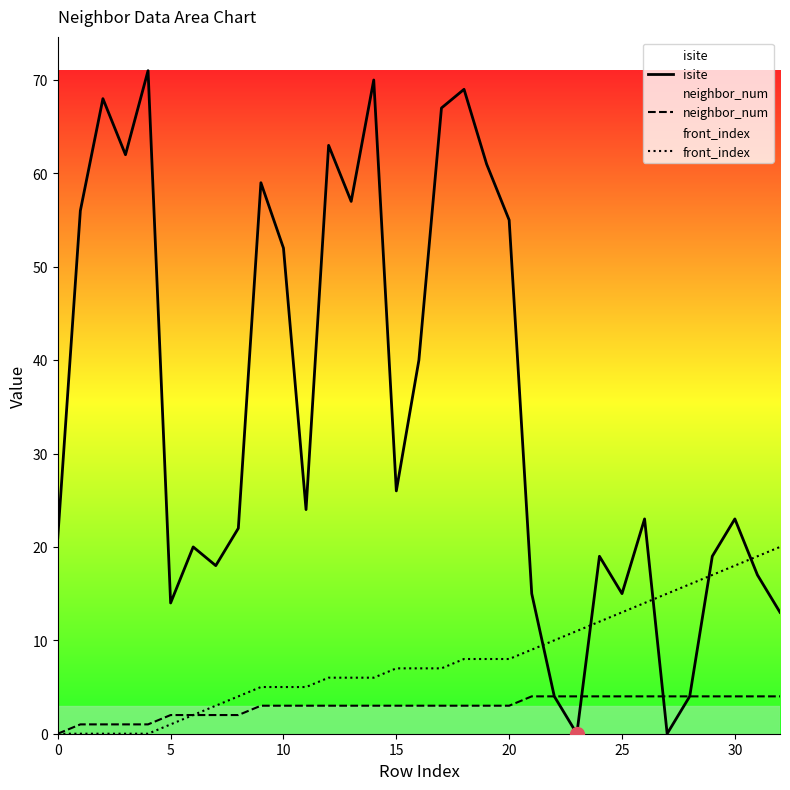

How many lines are shown in the chart?

3